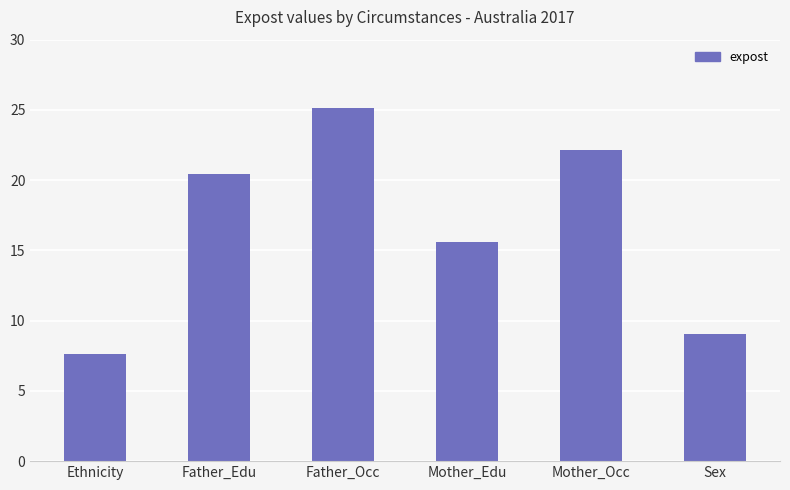

How many distinct data groups are displayed?

1